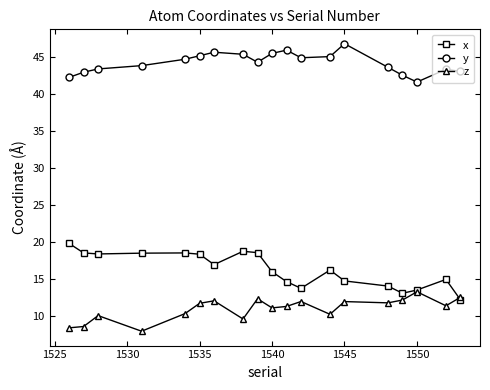

How many series are shown in this chart?

3